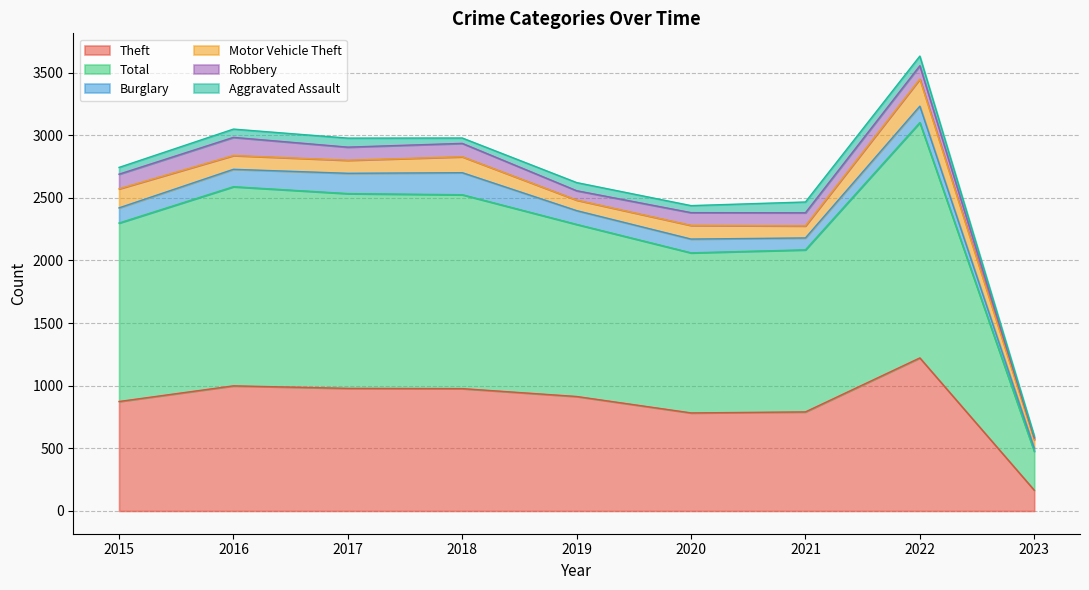

Reading right to left, transcribe all the data shown in this chart.

Theft: 166	1222	791	783	914	977	979	999	874
Total: 310	1879	1294	1278	1374	1548	1555	1590	1425
Burglary: 26	131	95	110	110	176	162	139	121
Motor Vehicle Theft: 66	216	96	109	84	127	104	110	152
Robbery: 15	107	105	102	75	107	105	145	117
Aggravated Assault: 16	77	86	56	65	43	72	66	54